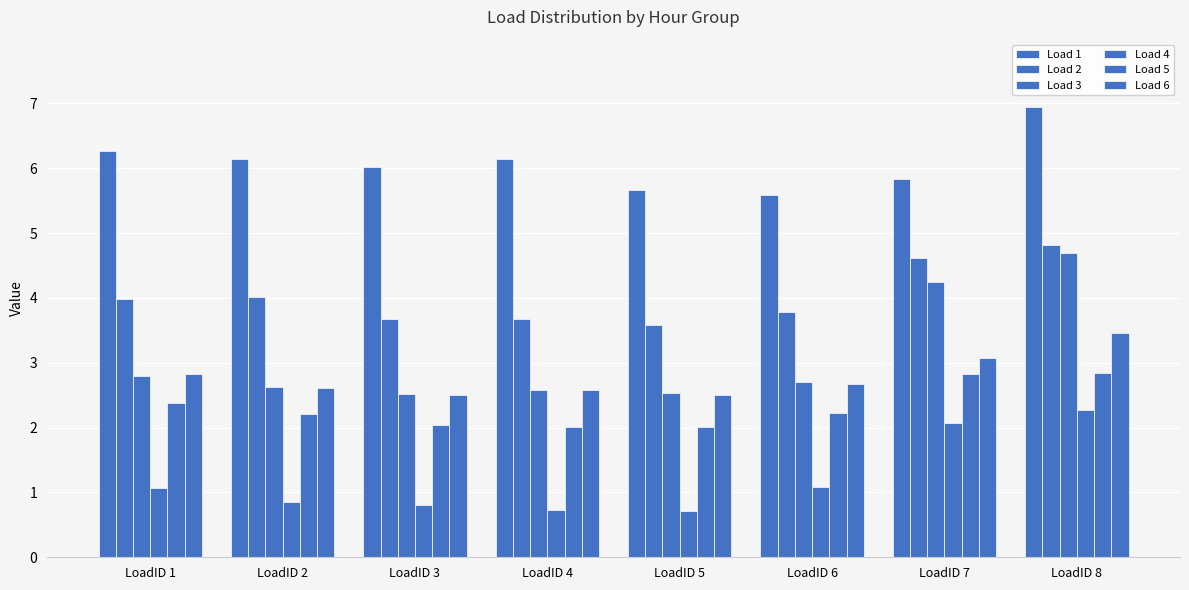

What is the maximum value for Load 6?

3.5